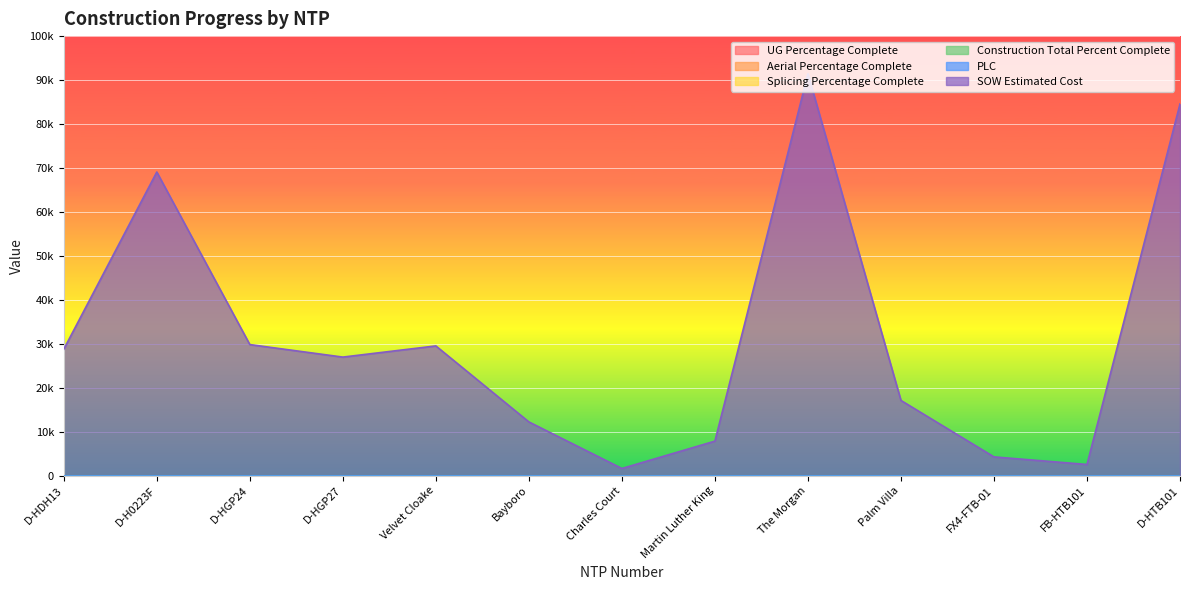

True or false: UG Percentage Complete and Construction Total Percent Complete intersect in this chart.

False